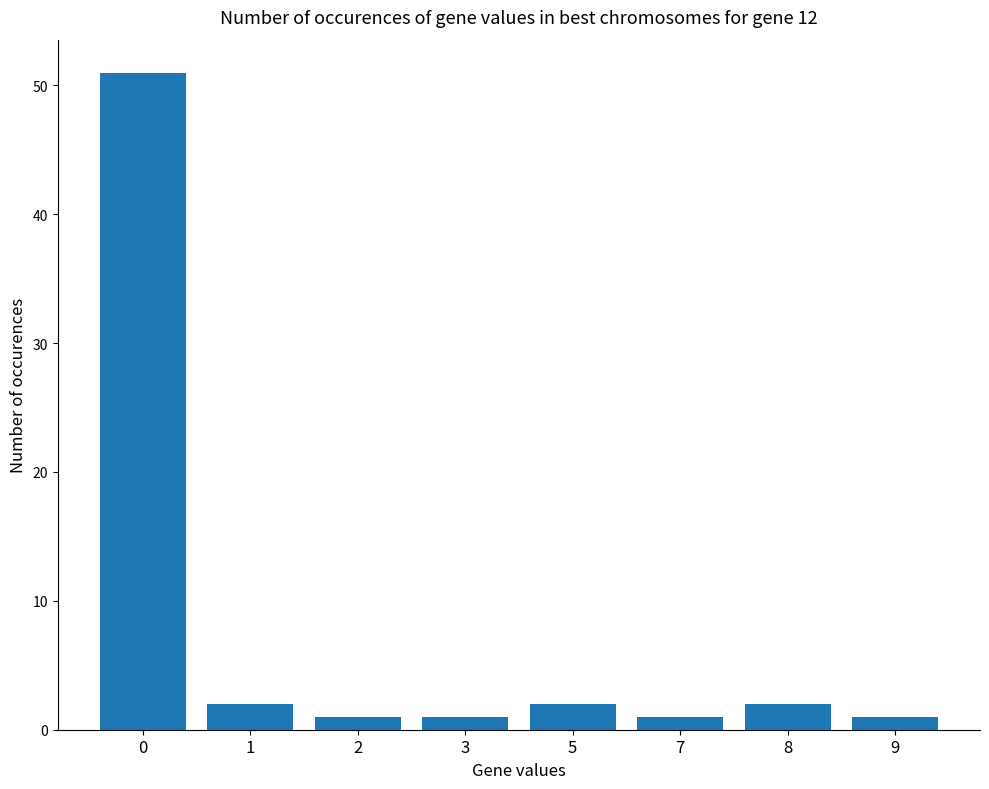

Read the value at 1.

2